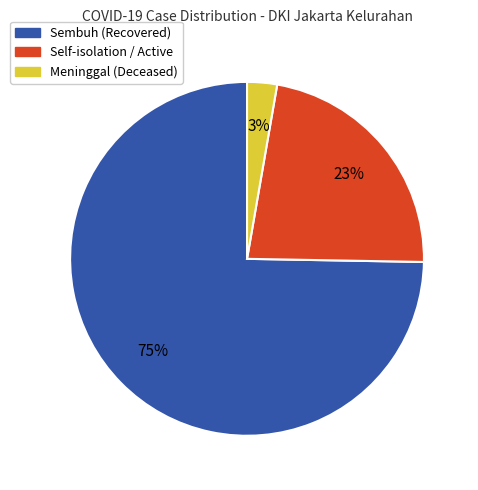

To the nearest percent, what is the average slice percentage?

33%